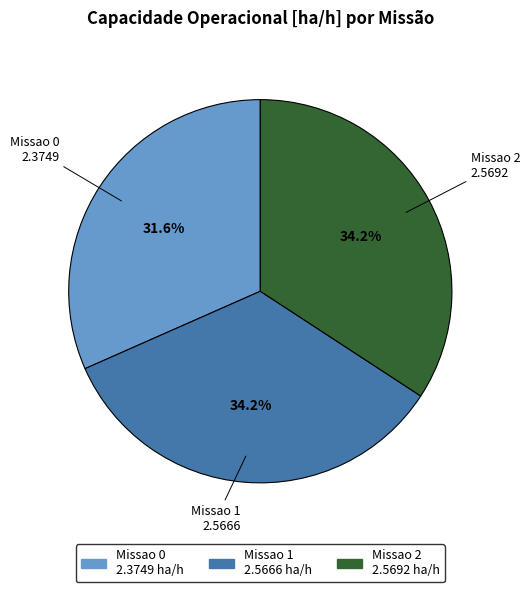

How many segments does this pie chart have?

3